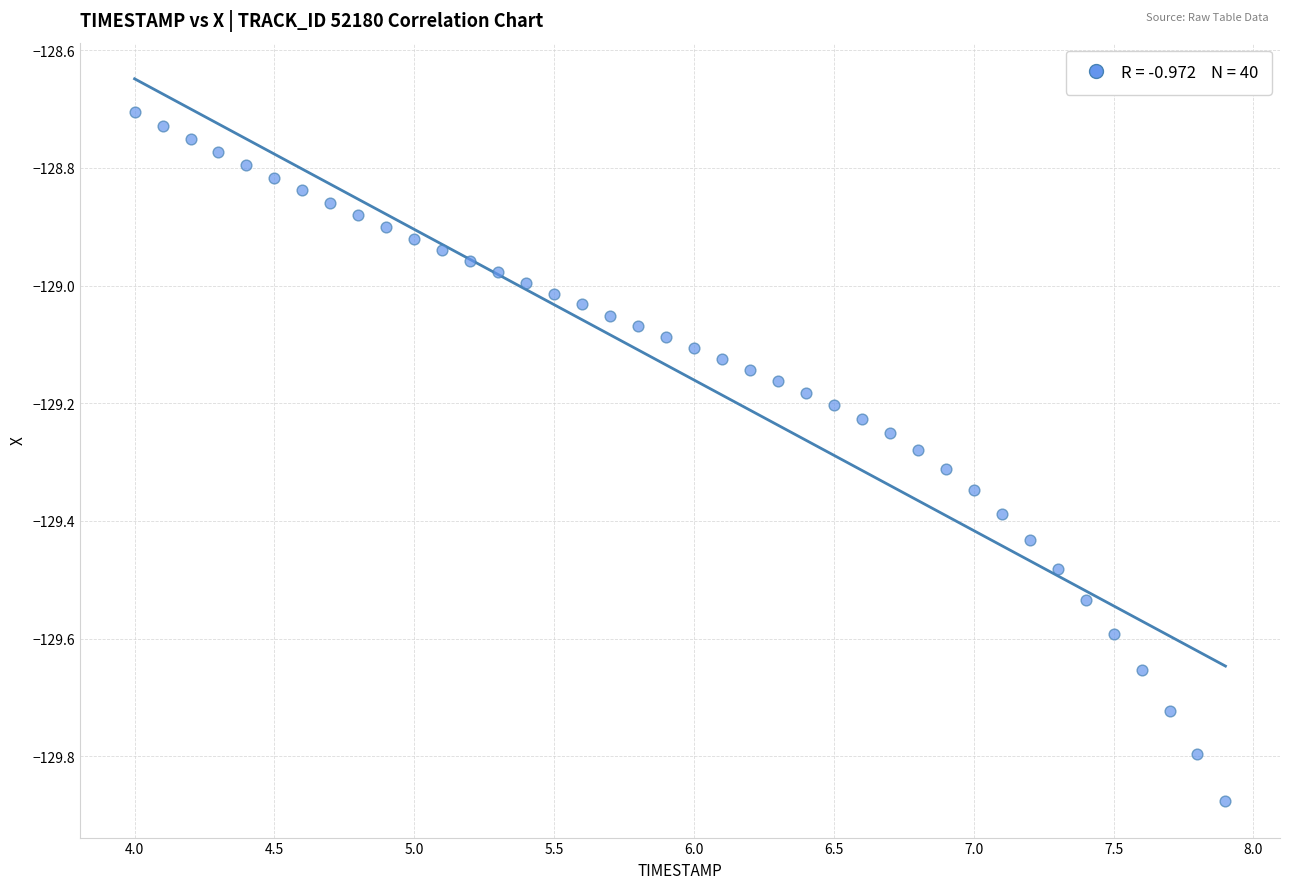

What is the range of X values (max minus min)?

3.9